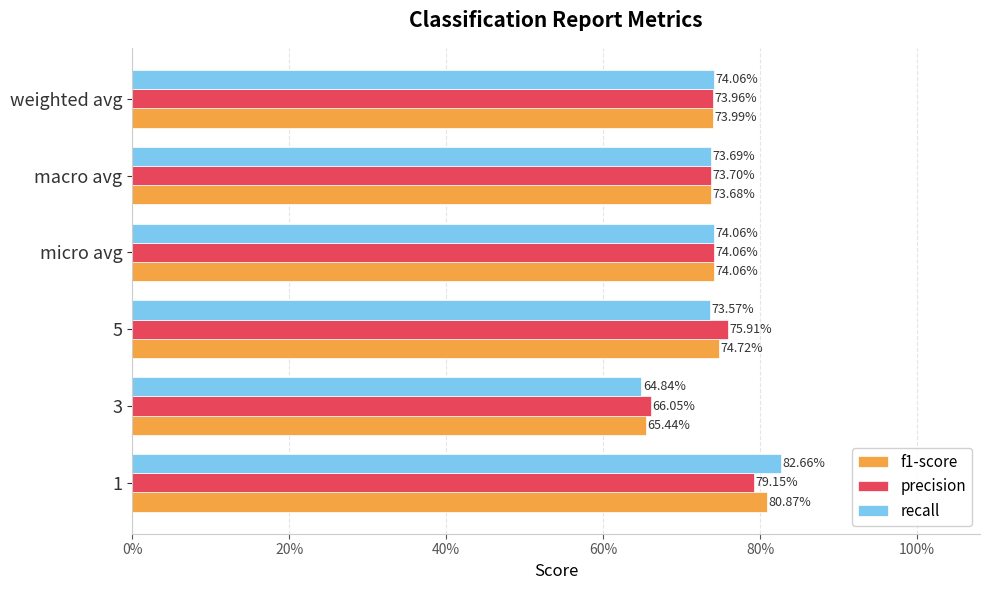

What is the value of the f1-score bar at the 3rd from the left?

0.7